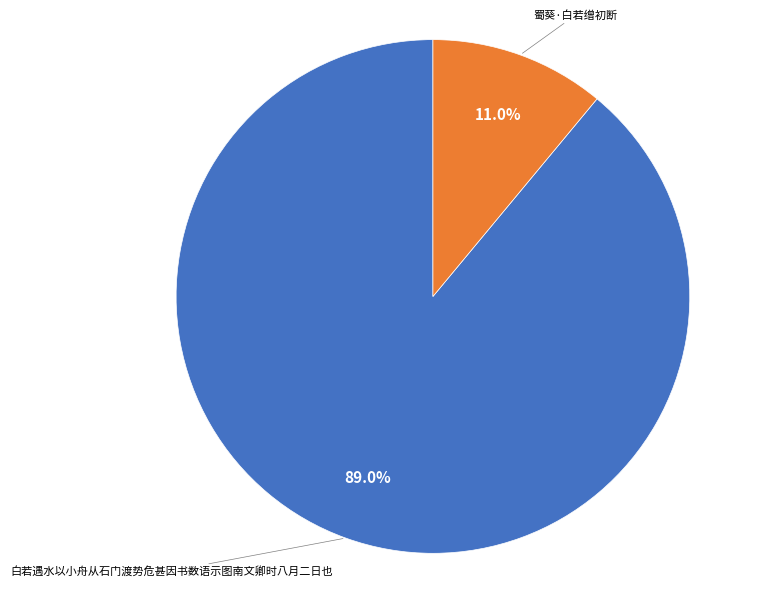

Does any single category account for the majority?

Yes